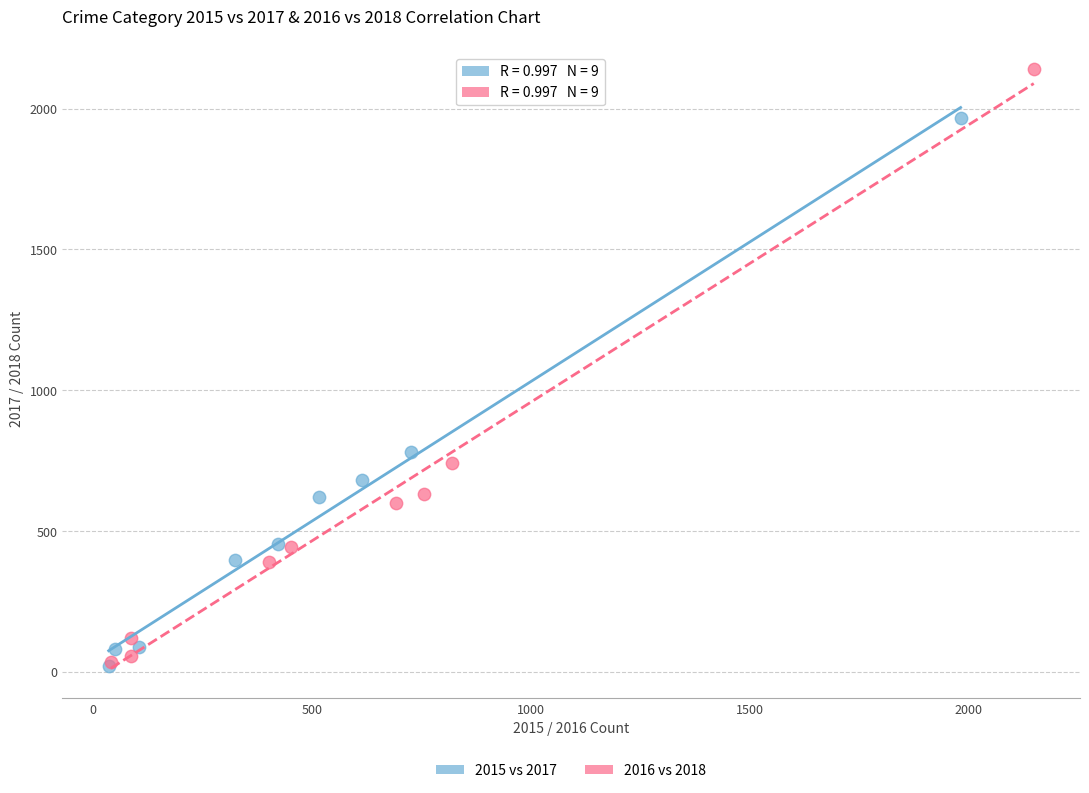

What are all the series names shown in the legend?

2015 vs 2017, 2016 vs 2018